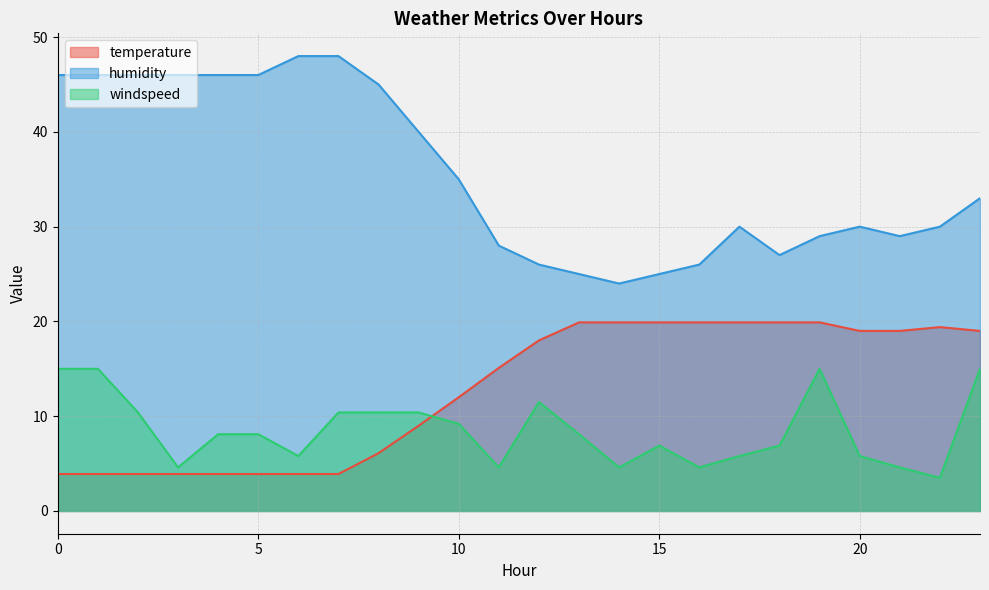

Which series changed the most between 9 and 11?

humidity